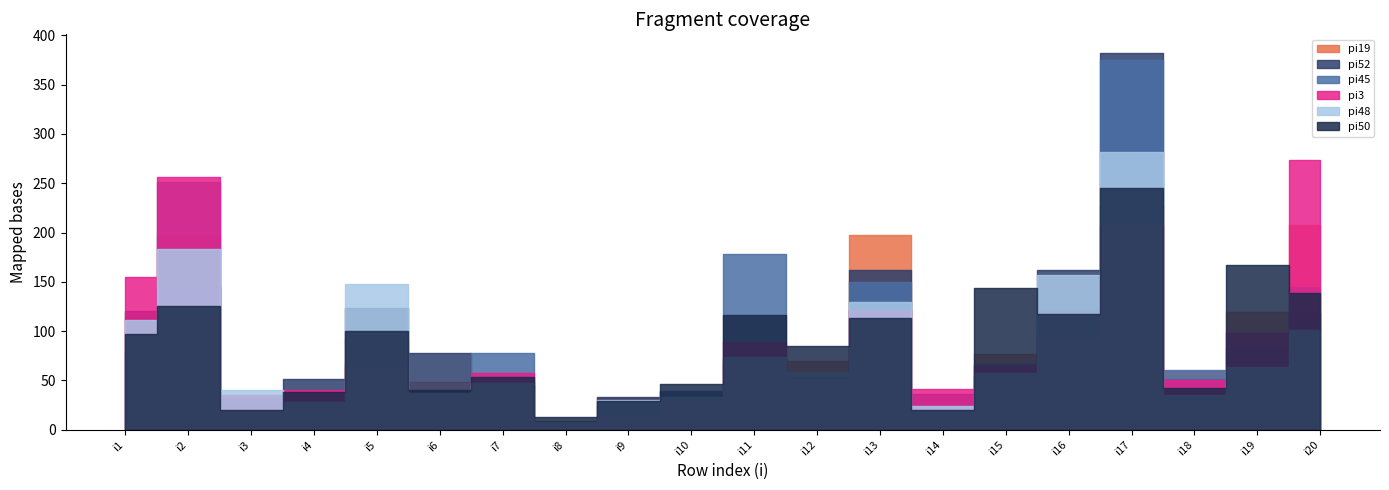

At which category does pi19 reach its first local valley?

i4